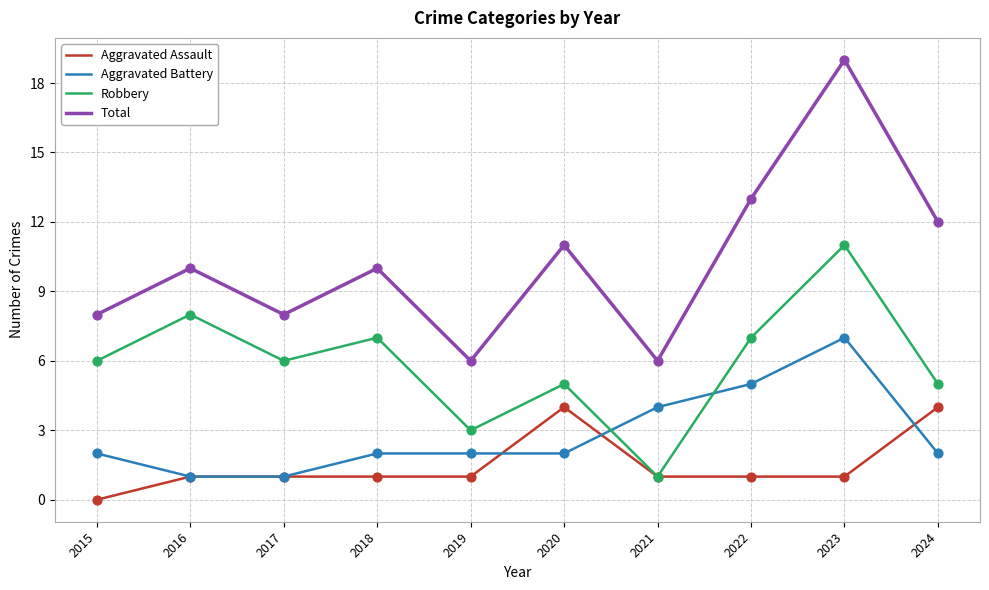

What is the spread (max minus min) of values at 2022?

12